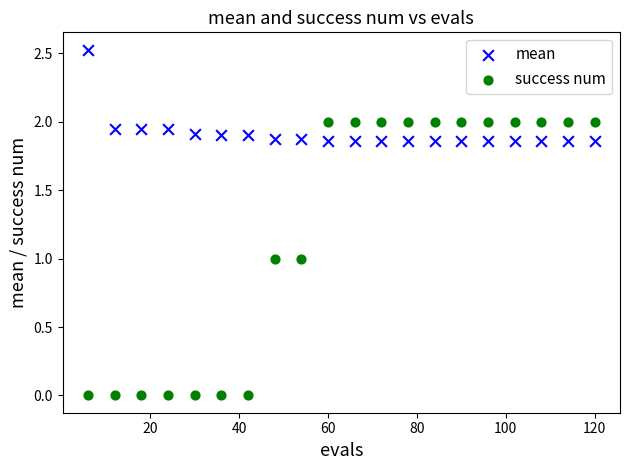

Which series has the widest spread of Y values?

success num